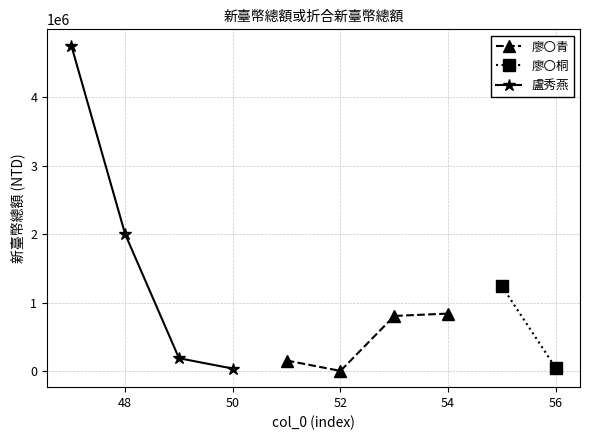

At which category does 廖〇青 reach its first local valley?

52